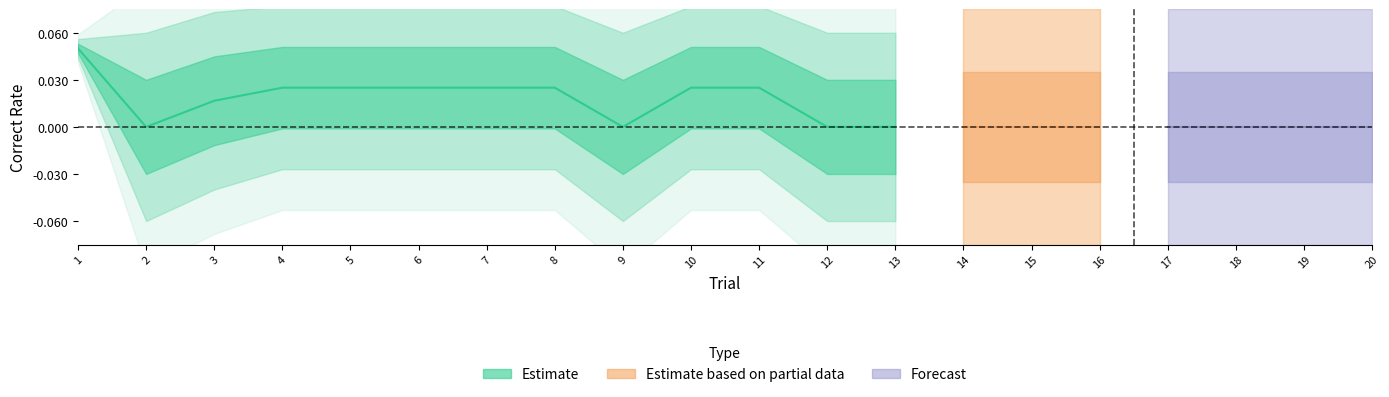

In correct_rate_short, how many points are higher than both neighbors (excluding endpoints)?

1